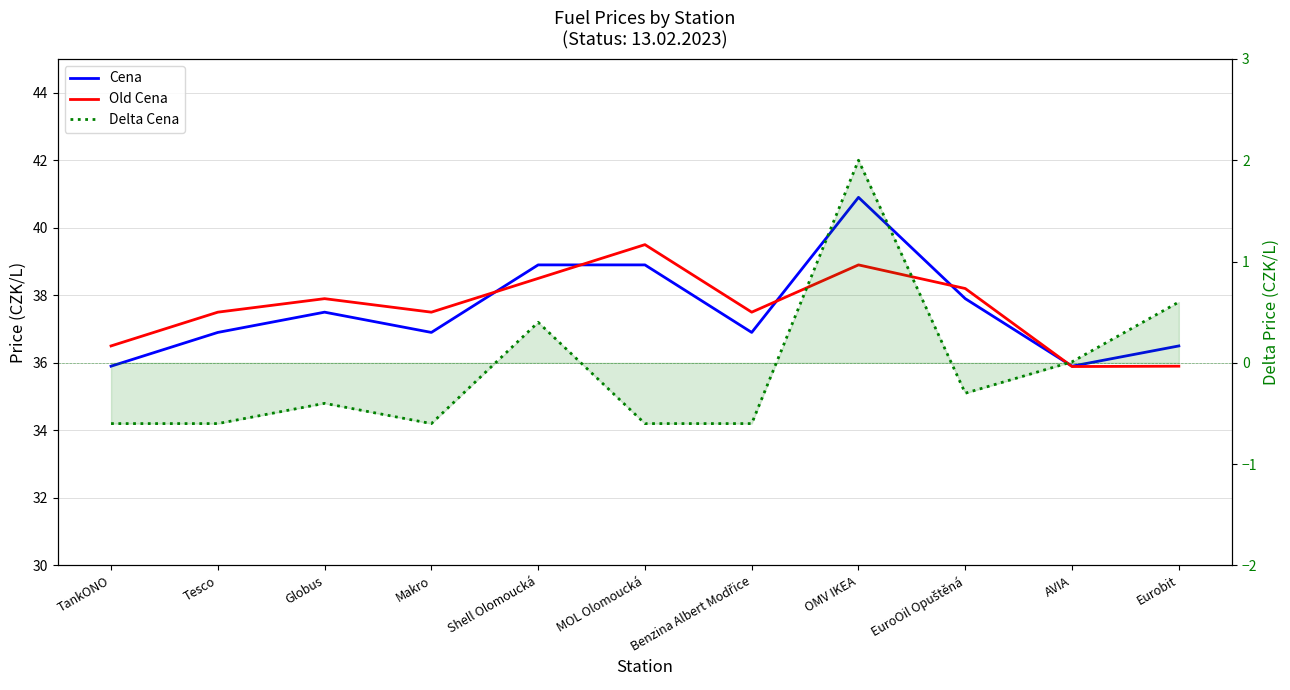

Where is the first local minimum for Delta Cena?

Makro